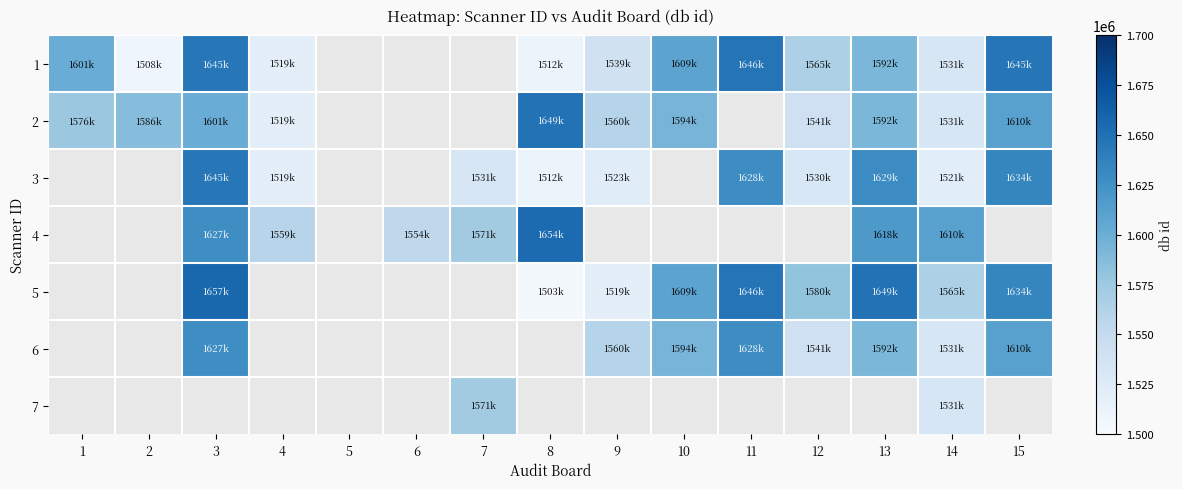

Which has a higher value, 11 or 15?

11